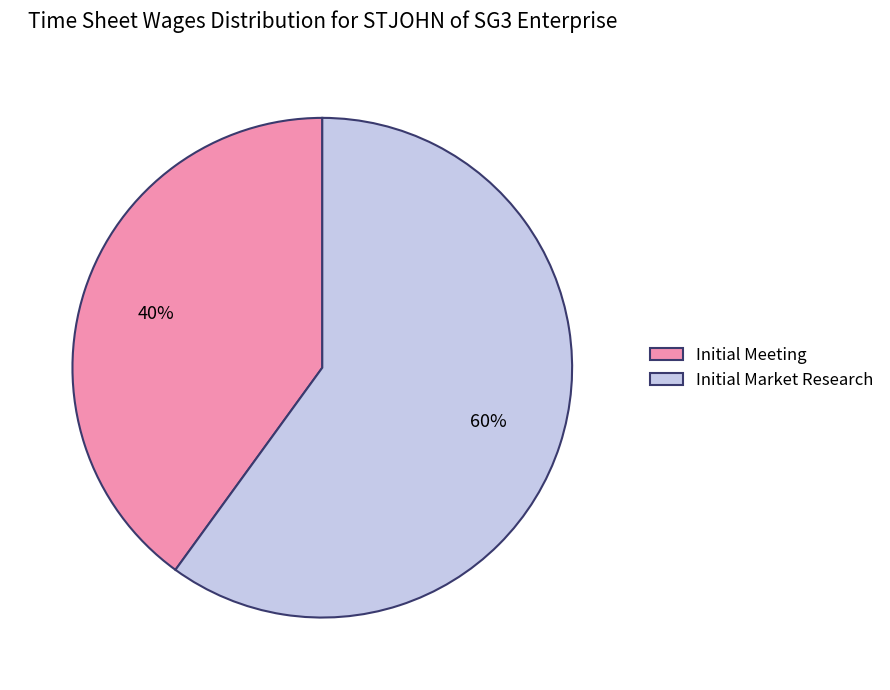

Approximately how many times larger is the value at Initial Meeting compared to Initial Market Research?

0.7